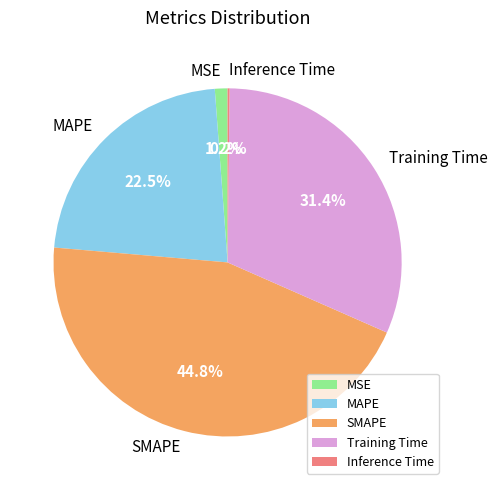

What percentage is the Training Time slice, to the nearest percent?

31%